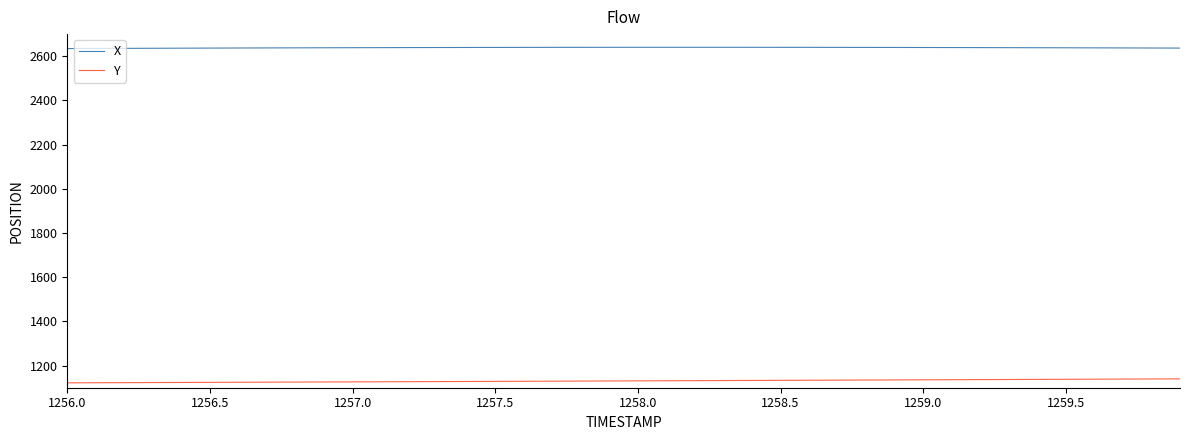

How many categories are shown in the chart?

40